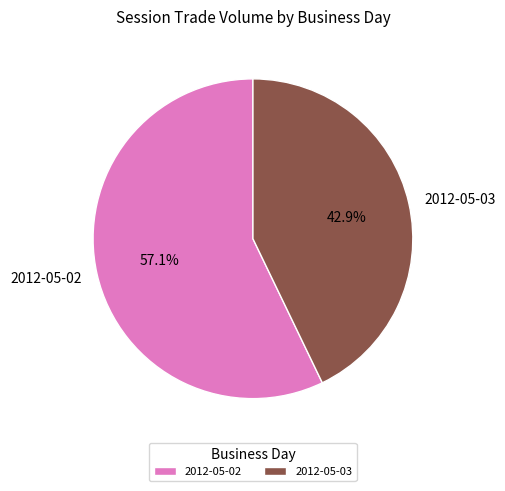

Does 2012-05-02 represent more than half of the total?

Yes